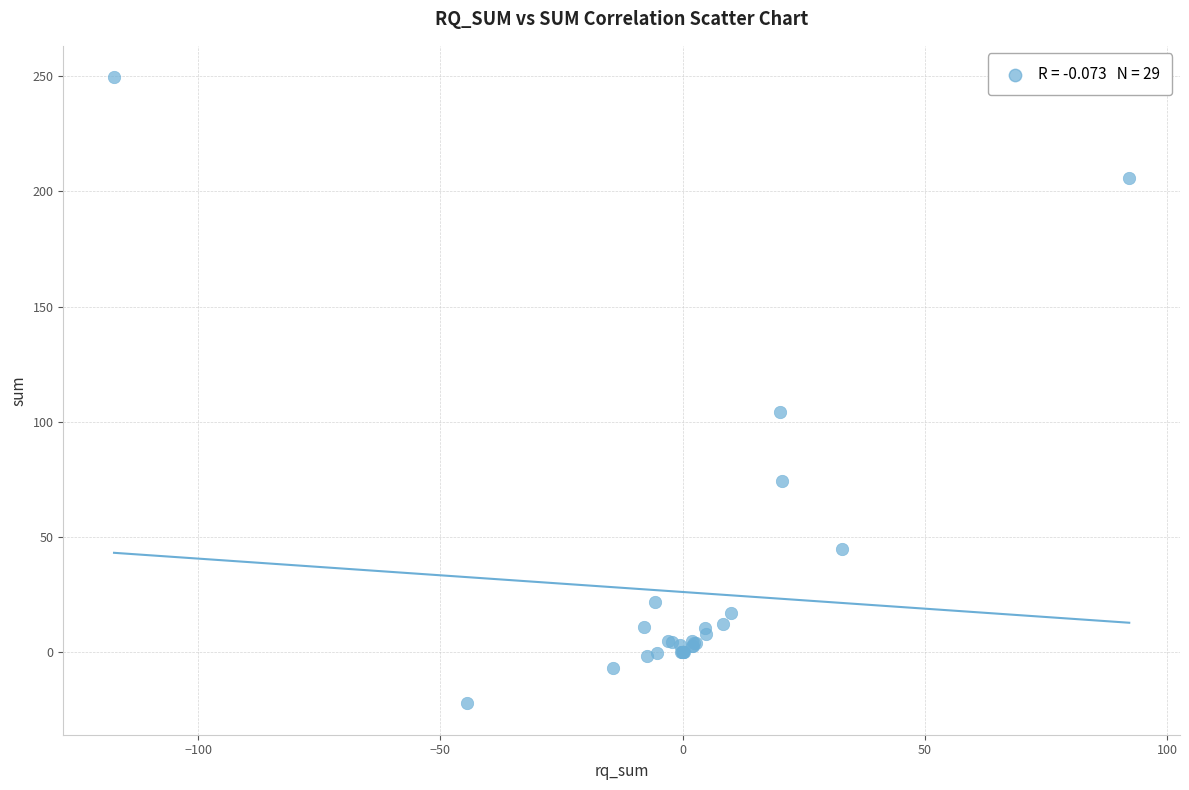

What Y value in the scatter plot is closest to 113?

104.2